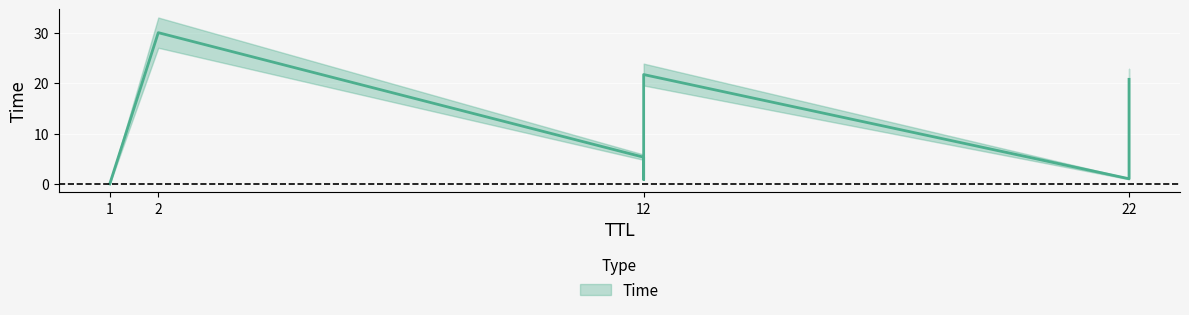

What is the sum of the values at 2 and 12?

35.3